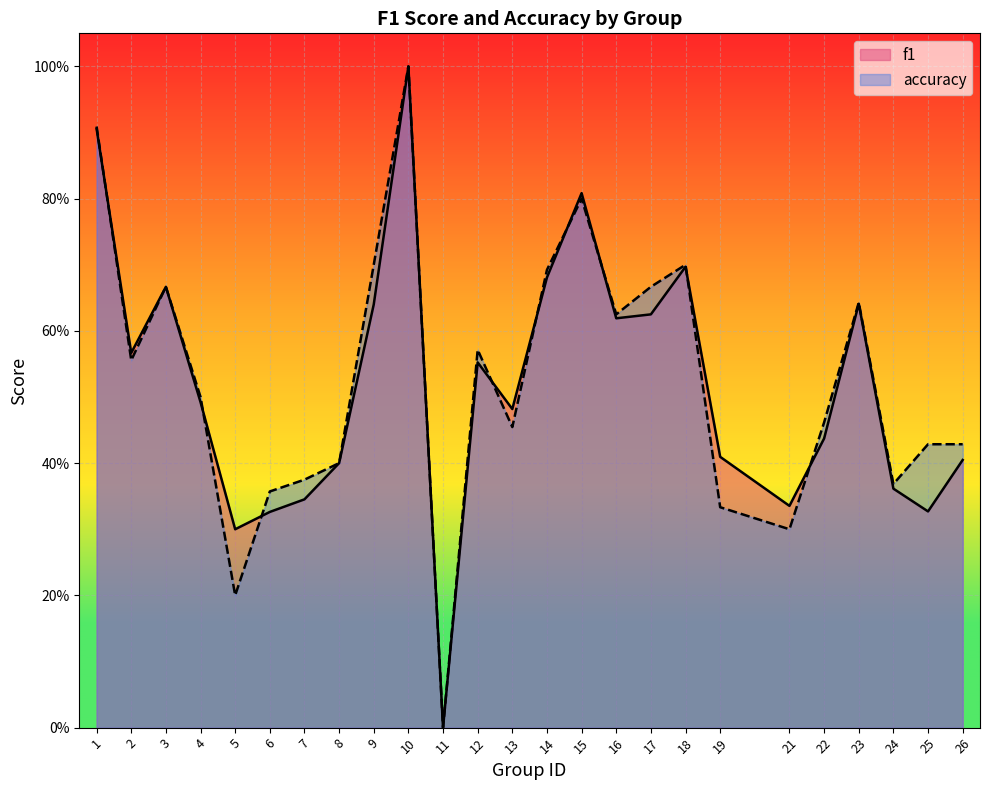

True or false: f1 has more than 2 interior local peaks.

True